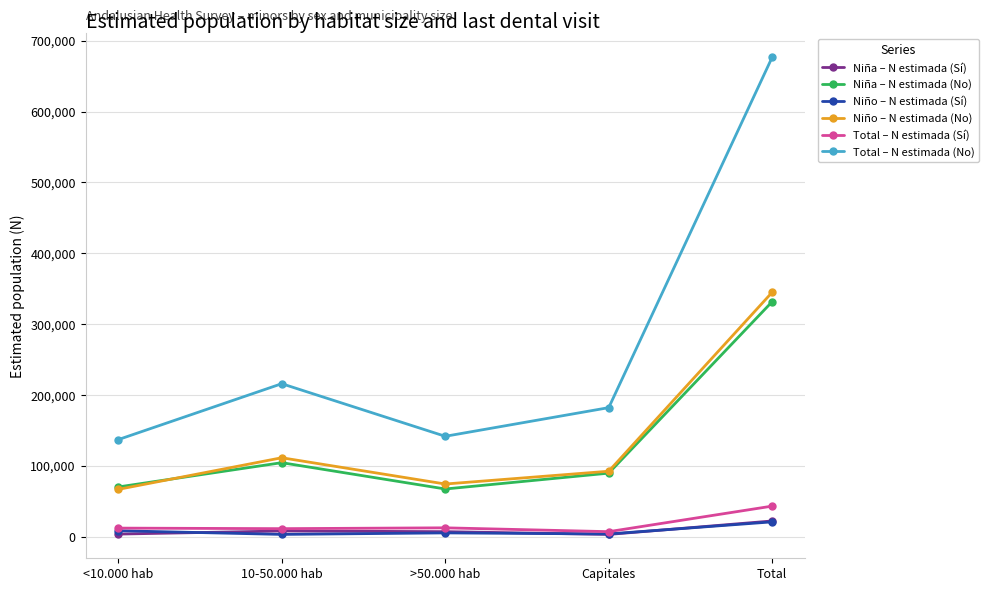

What is the difference between the Niño – N estimada (No) values at 10-50.000 hab and >50.000 hab?

37078